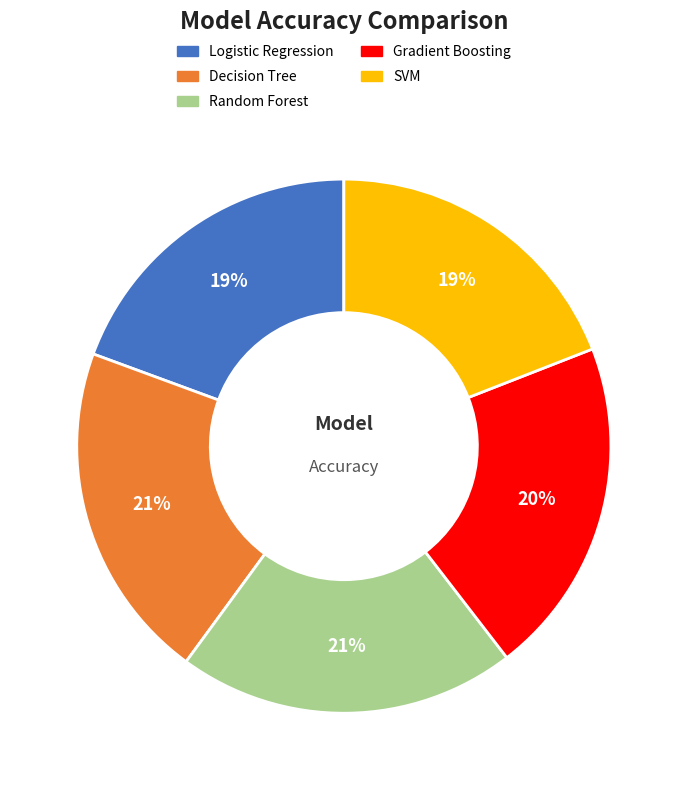

Combined, do Decision Tree and Random Forest account for over 50%?

No